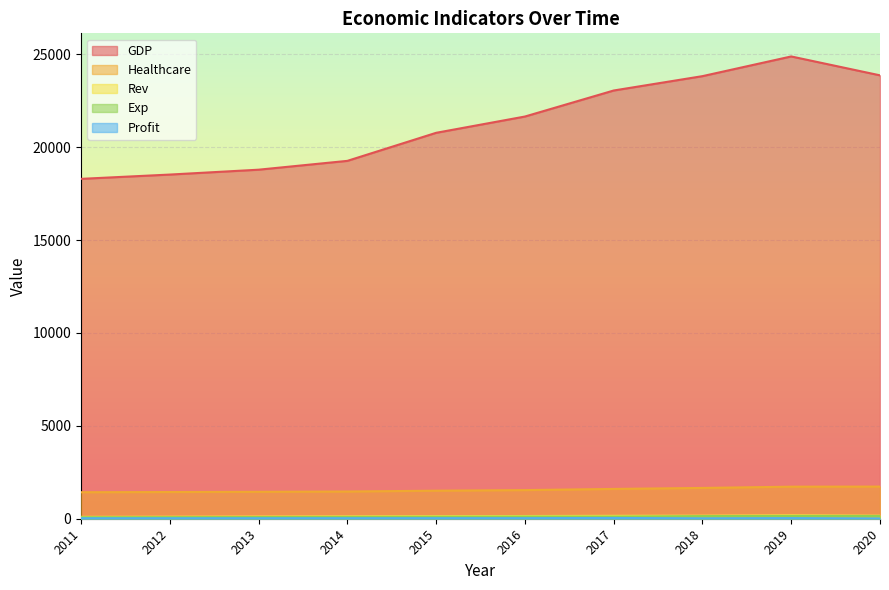

What is the difference between the maximum and second lowest values in the Exp series?

67.6